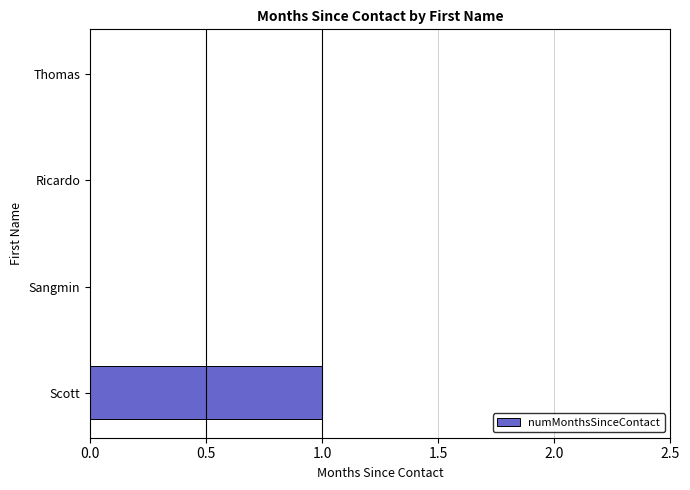

Is it true that the value at Sangmin is 0?

True